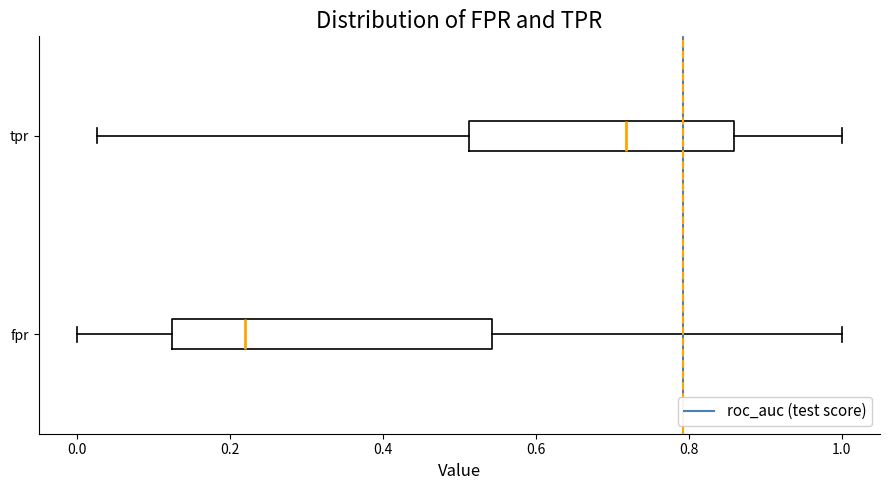

Which box has the furthest to the right median line?

tpr